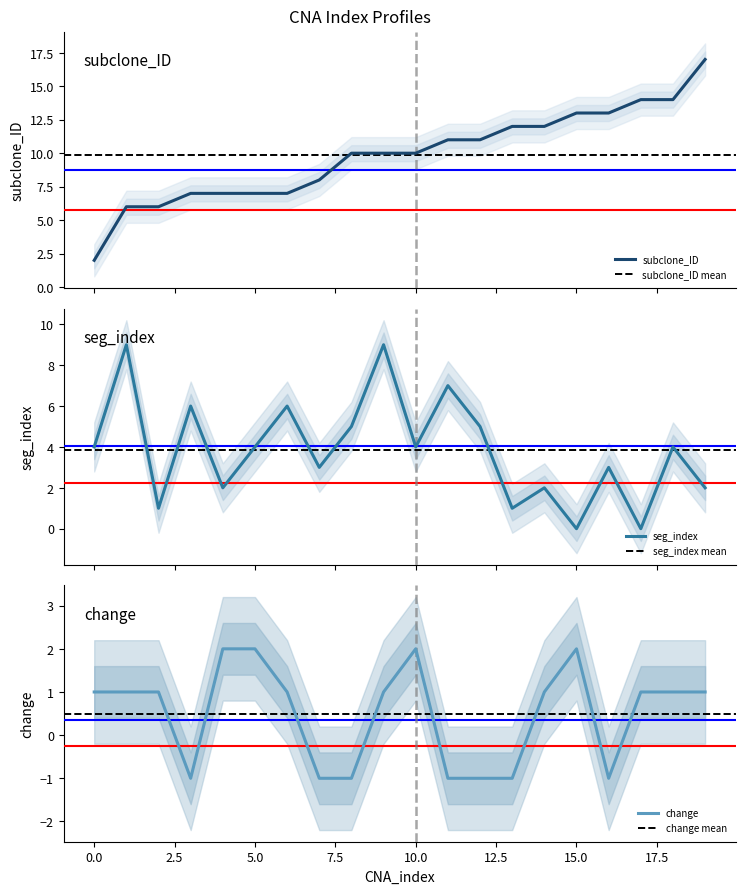

Which has a higher value, 6 or 9?

9